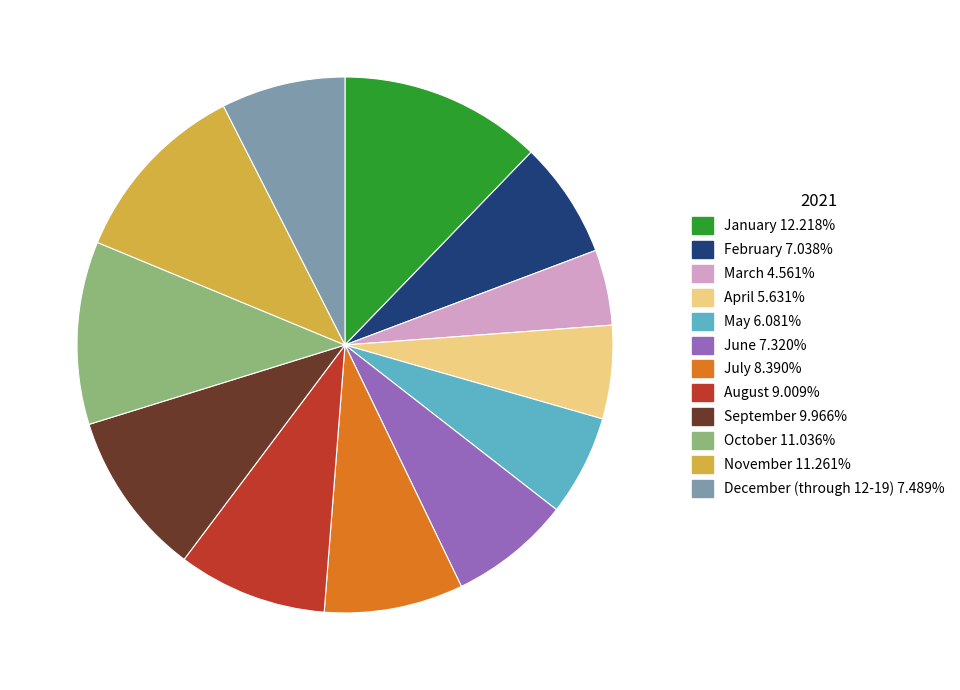

Which has a higher value, May or October?

October